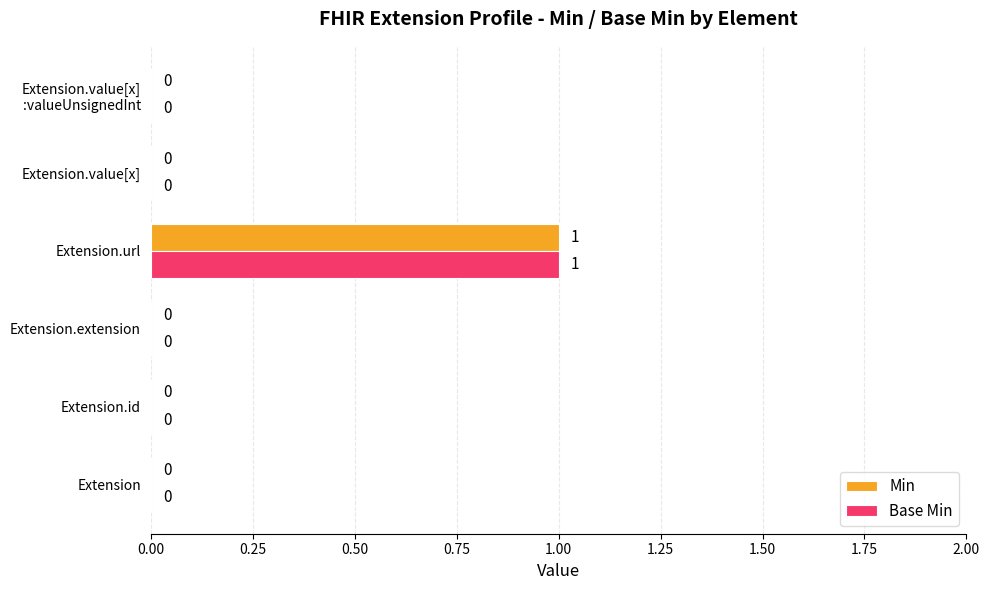

At which category is the sum across all series the highest?

Extension.url